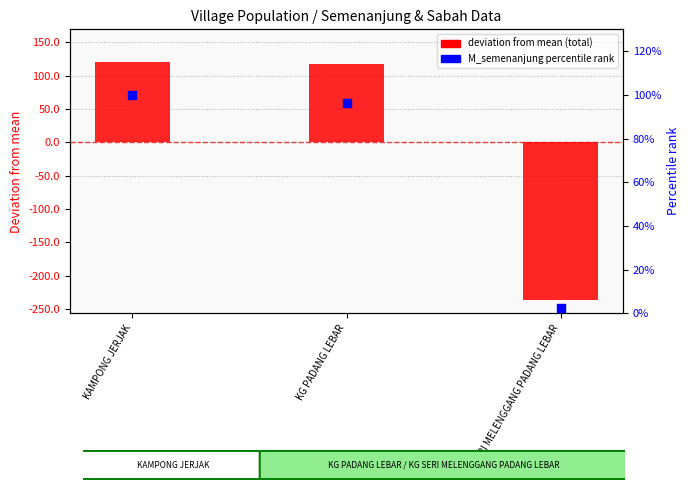

Which series has the widest spread of Y values?

deviation from mean (total)